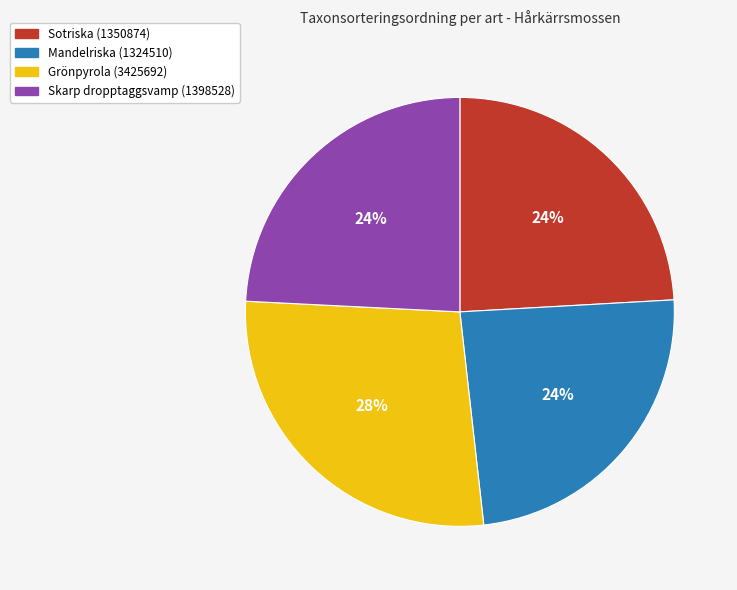

To the nearest percent, what portion does Mandelriska (1324510) represent?

24%